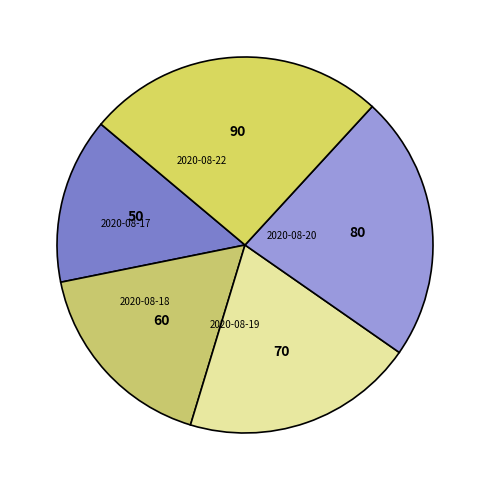

Is the sum of 2020-08-20 and 2020-08-18 greater than half?

No